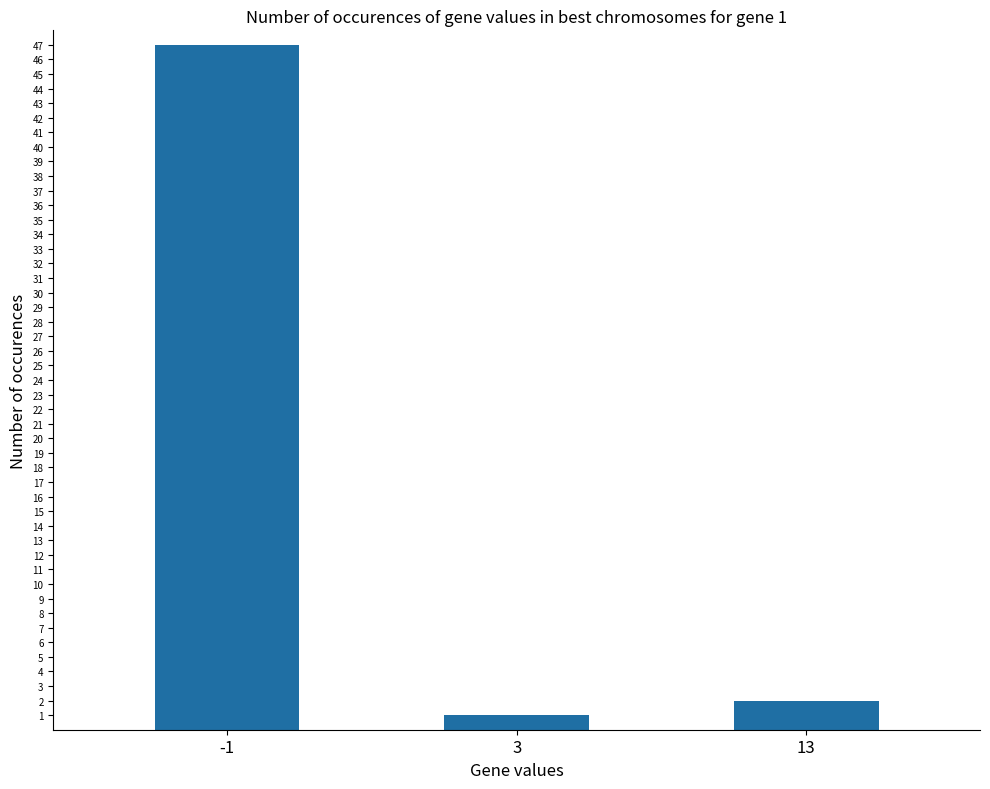

True or false: the data shows 47 at -1.

True